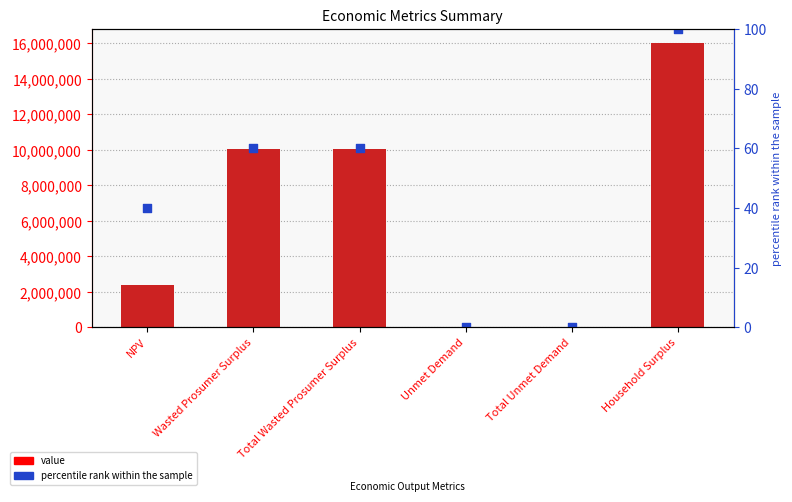

Which series reaches the maximum Y coordinate?

value